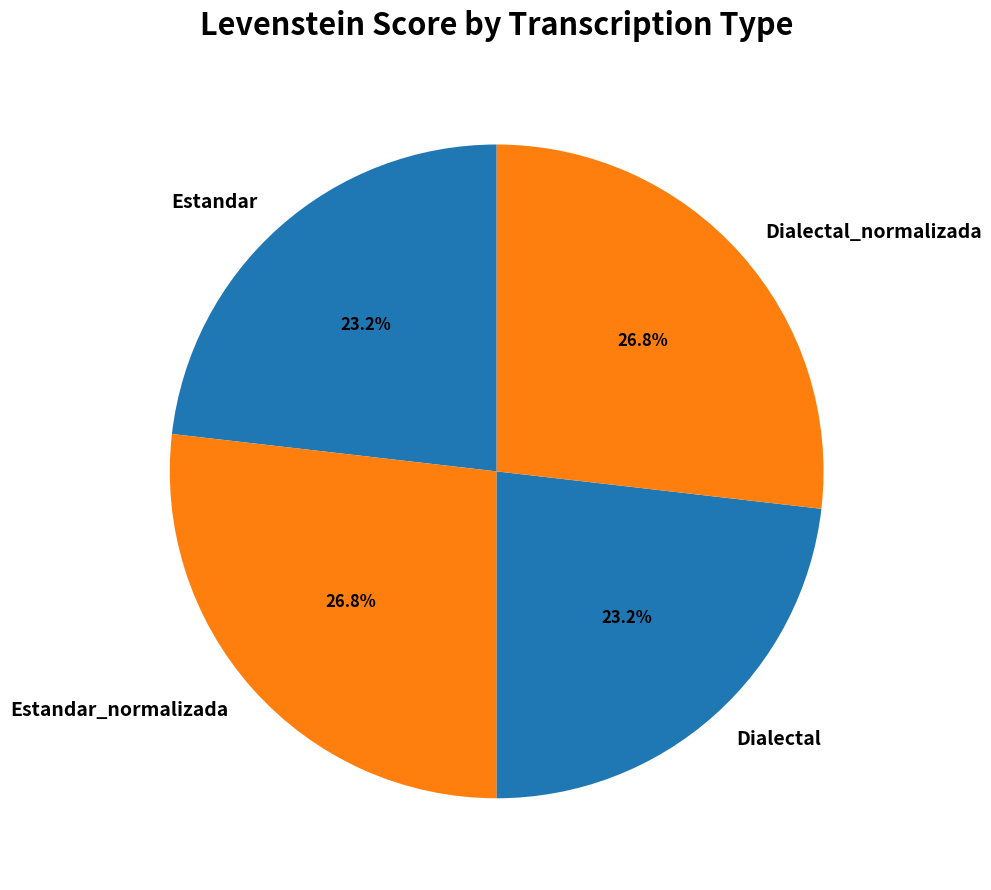

What percentage is the Estandar slice, to the nearest percent?

23%